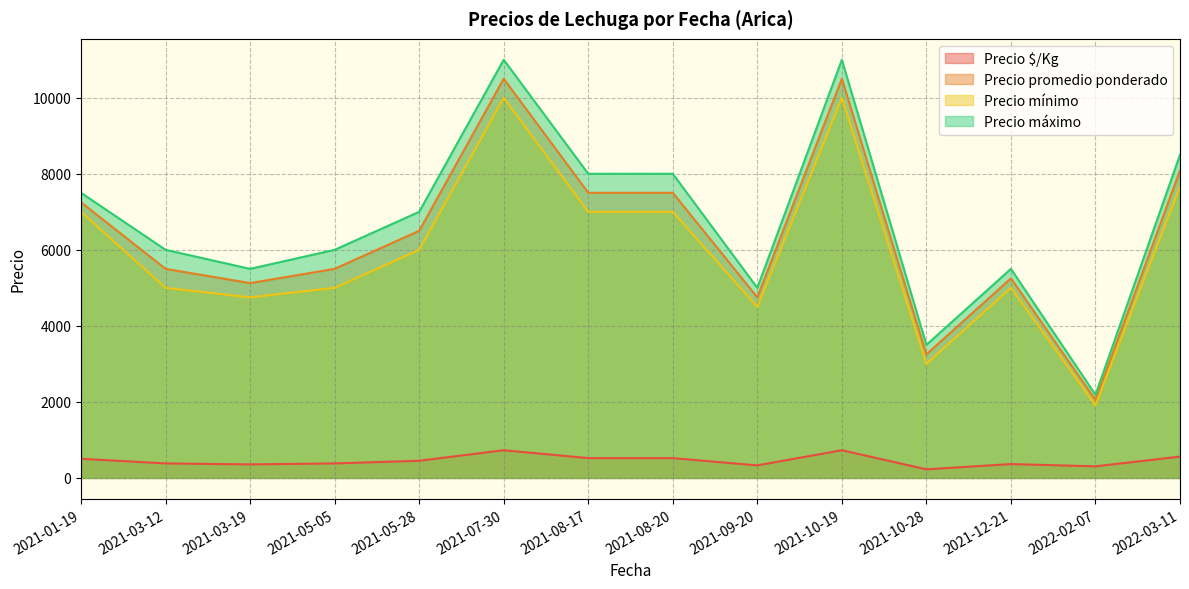

What are all the series names shown in the legend?

Precio $/Kg, Precio promedio ponderado, Precio mínimo, Precio máximo